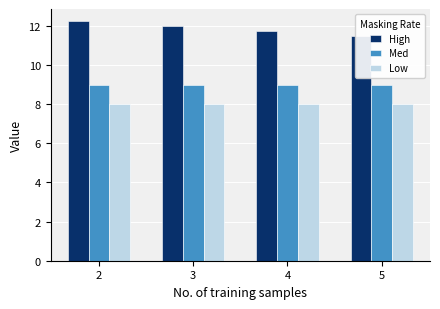

What is the difference between the highest and lowest values at 5?

3.5